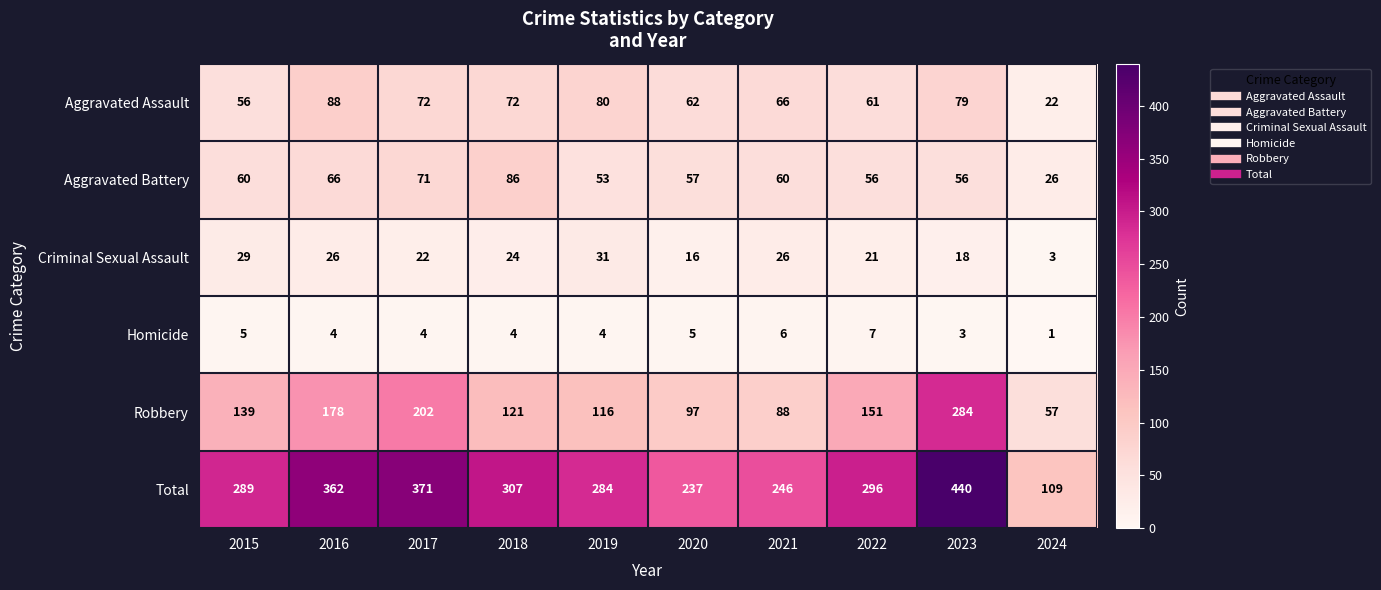

At 2019, list the series in order from smallest to largest.

Homicide, Criminal Sexual Assault, Aggravated Battery, Aggravated Assault, Robbery, Total